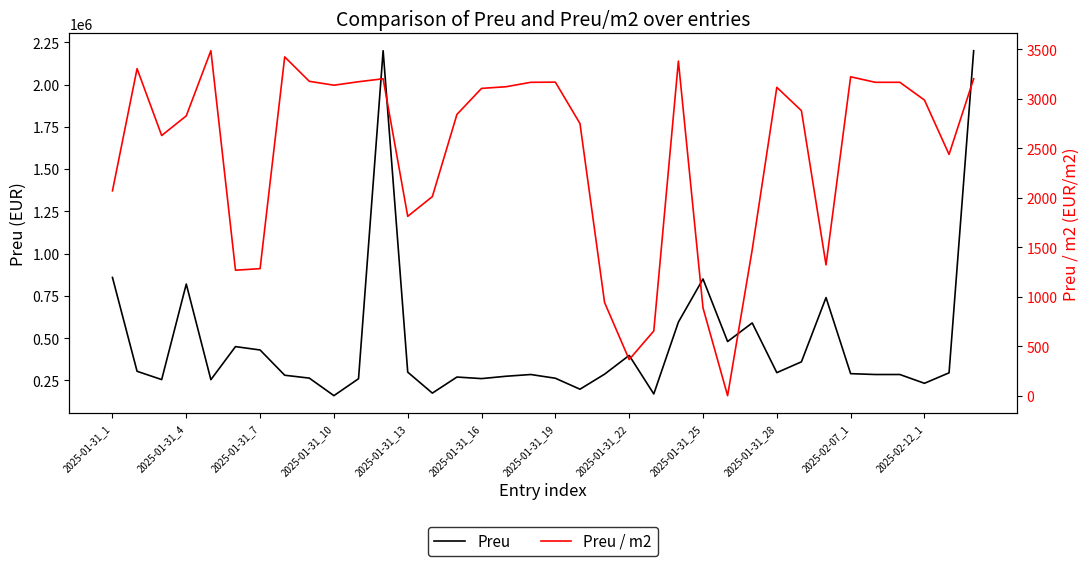

Rank the series at 32 from lowest to highest value.

Preu / m2, Preu